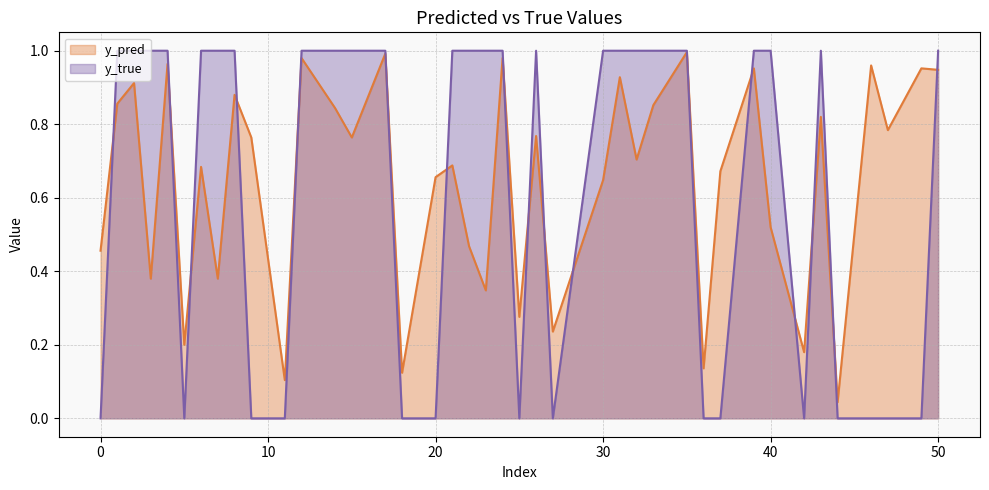

Is the value of y_true at 12 greater than the value of y_pred at 35?

Yes